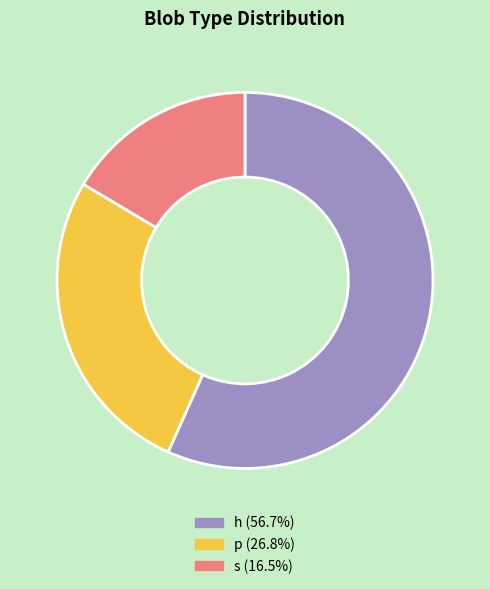

What is the smallest slice in the pie chart?

s